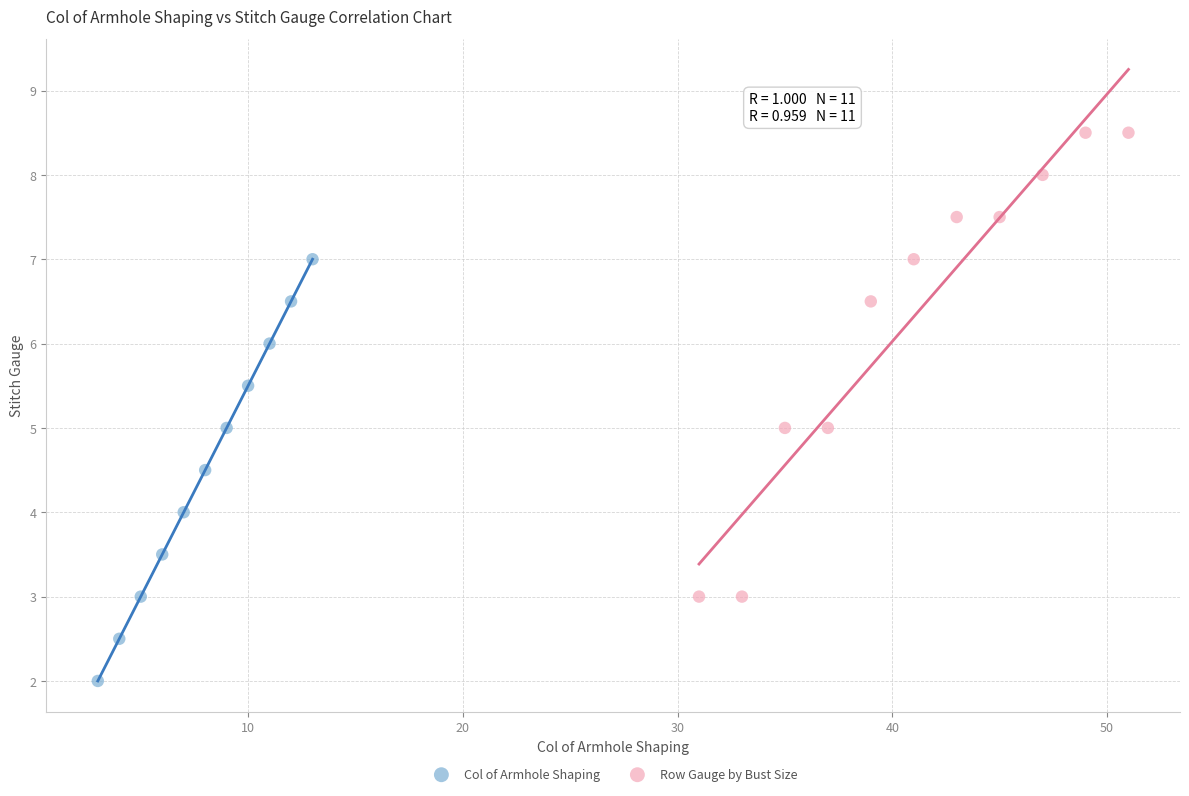

Which series reaches the maximum Y coordinate?

Row Gauge by Bust Size